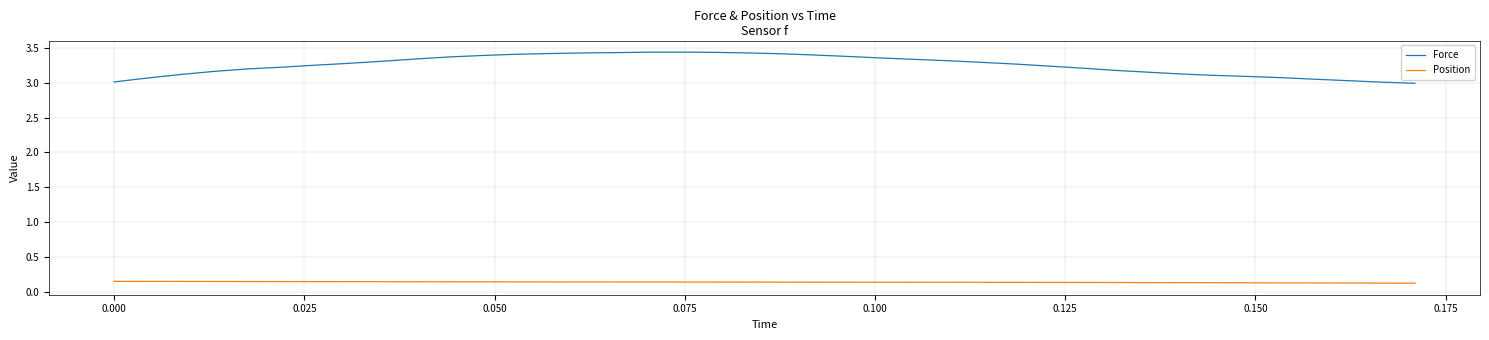

Which series has the largest total across all categories?

Force